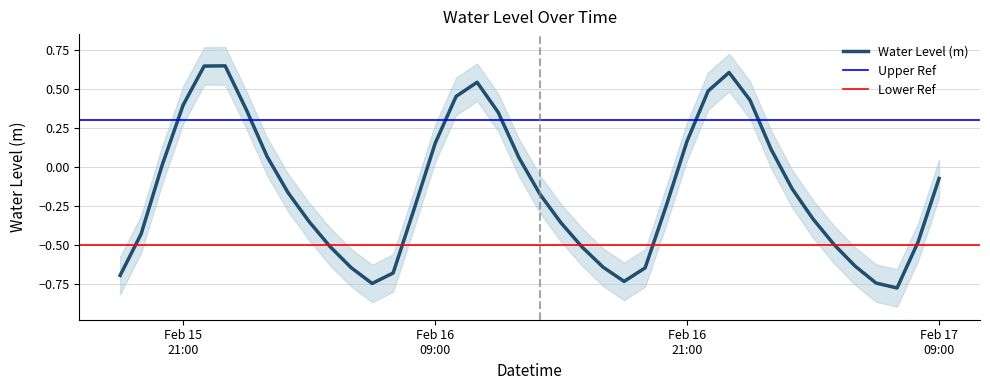

At which label is the value closest to 0?

2025-02-15 20:00:00